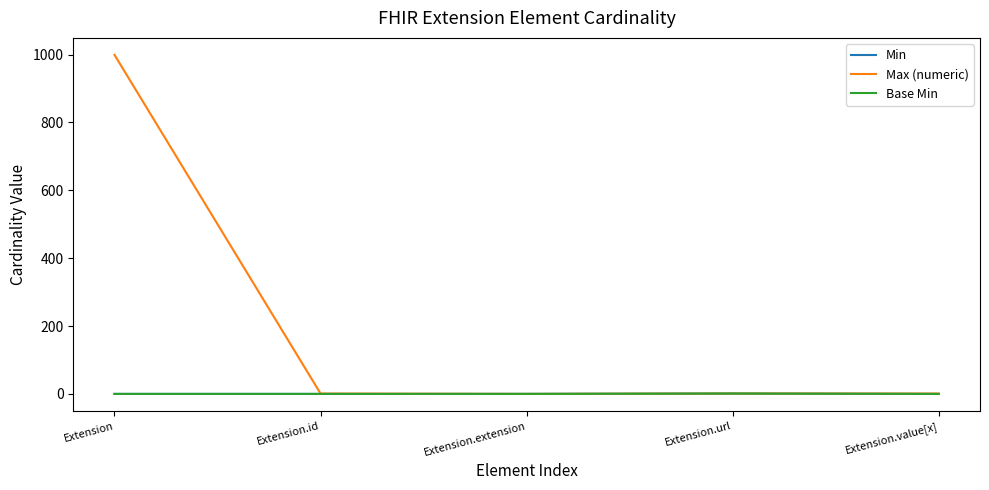

Where is Max (numeric) nearest to the value 499?

Extension.id